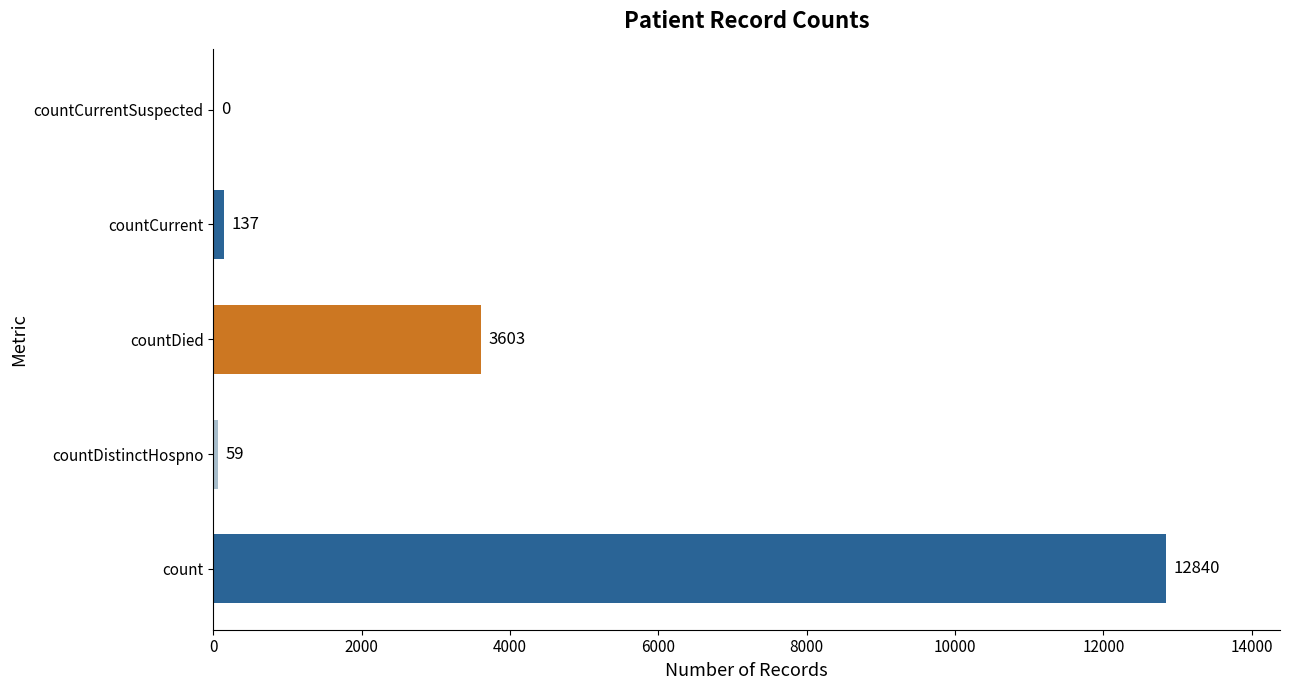

Which label corresponds to the largest value in the chart?

count